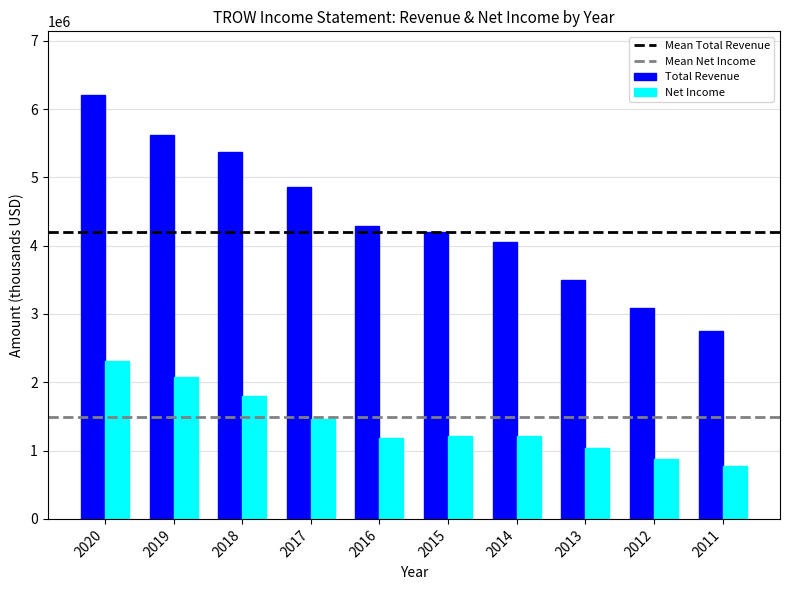

What is the value of the Total Revenue bar at the 8th from the left?

3497700